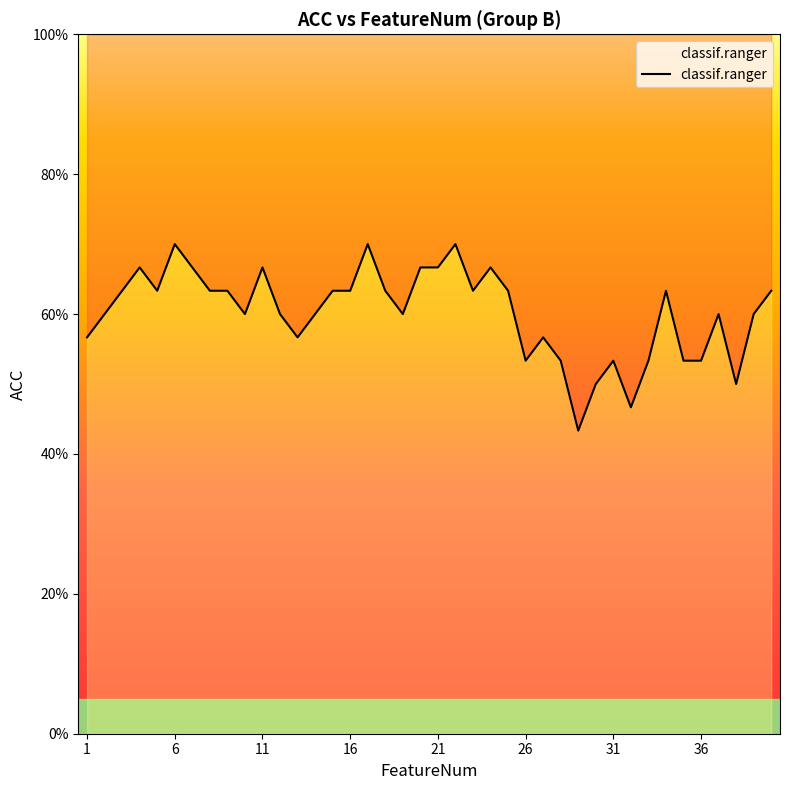

List the labels in order of value, smallest first.

29, 32, 30, 38, 26, 28, 31, 33, 35, 36, 1, 13, 27, 2, 10, 12, 14, 19, 37, 39, 3, 5, 8, 9, 15, 16, 18, 23, 25, 34, 40, 4, 7, 11, 20, 21, 24, 6, 17, 22